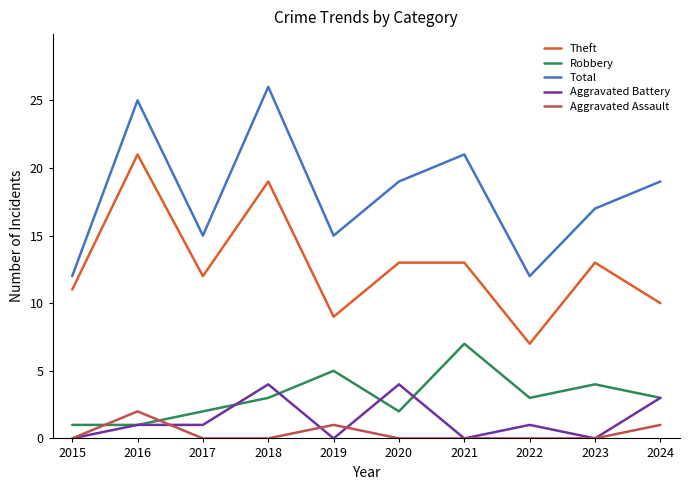

What is the lowest value of the Theft series?

7